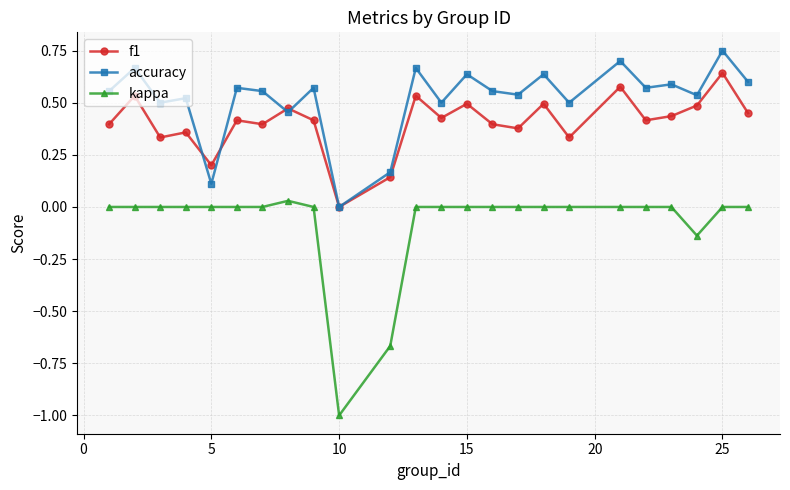

How many values in f1 are above zero?

23